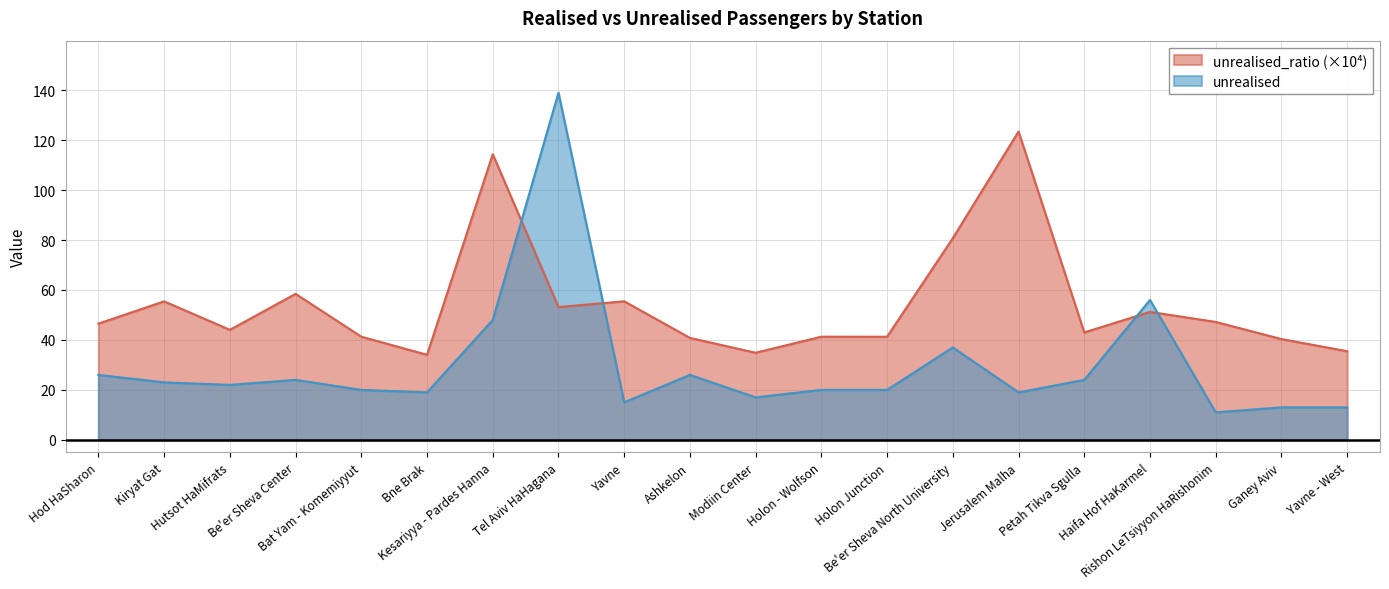

What is the smallest value displayed?

11.0